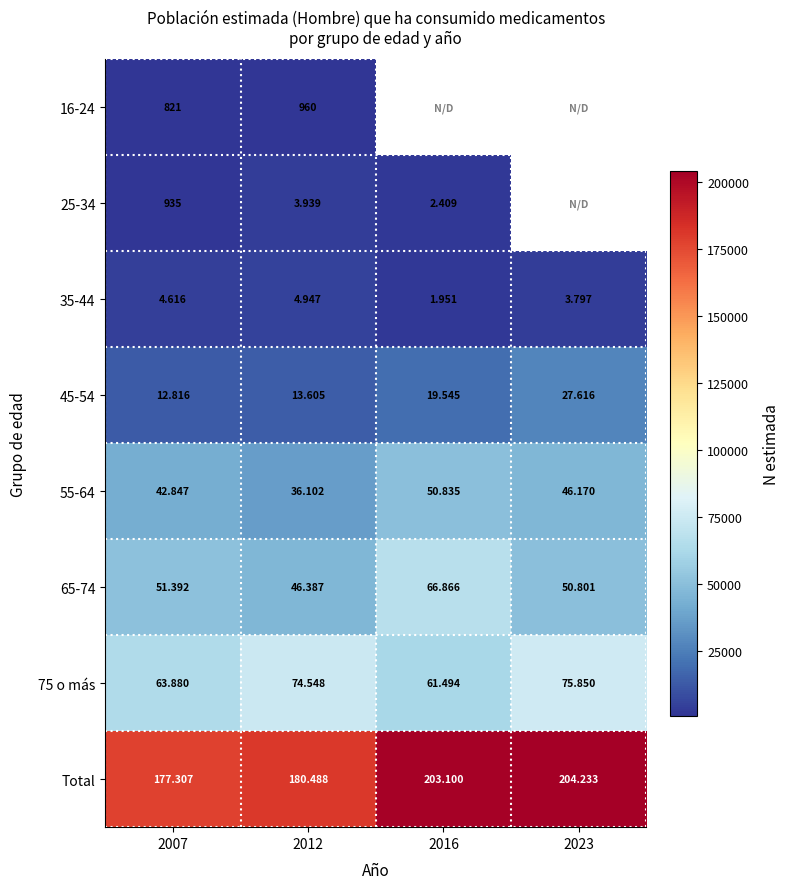

What is the sum of all Total values?

765128.0